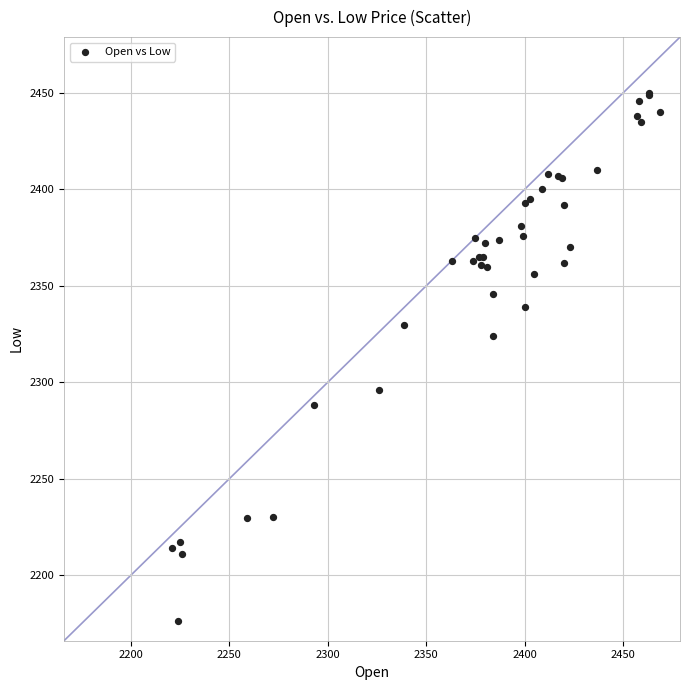

What Y value in the scatter plot is closest to 2313?

2324.0